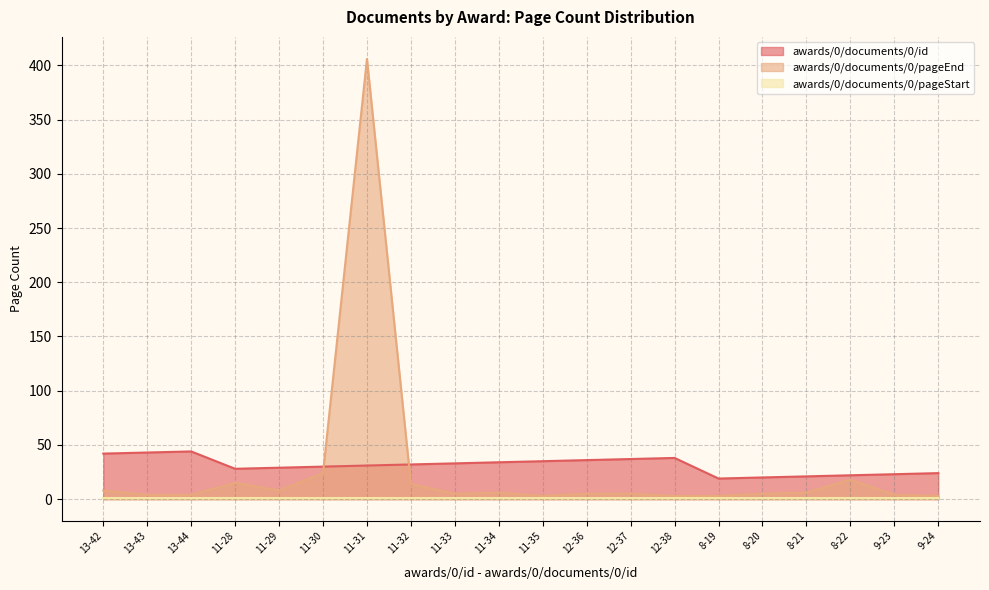

What is the lowest value of the awards/0/documents/0/pageEnd series?

3